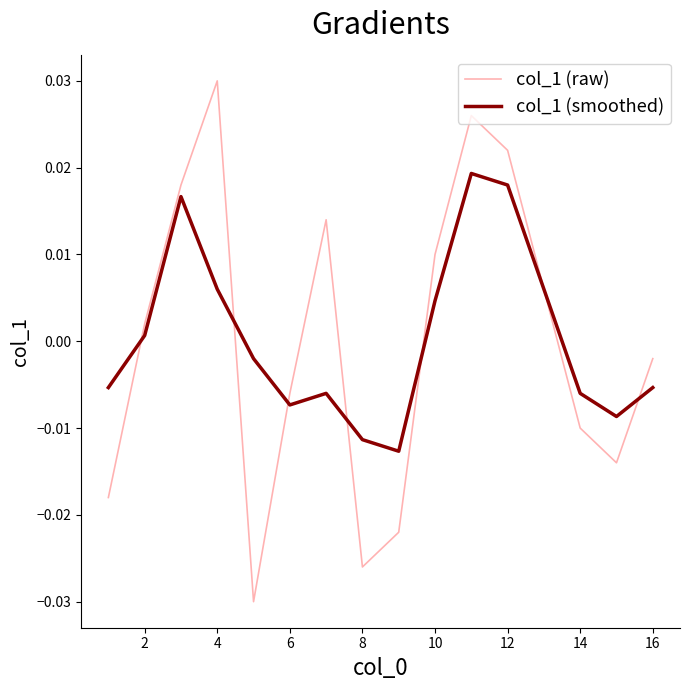

List the series in order of their peak value, highest first.

col_1 (raw), col_1 (smoothed)